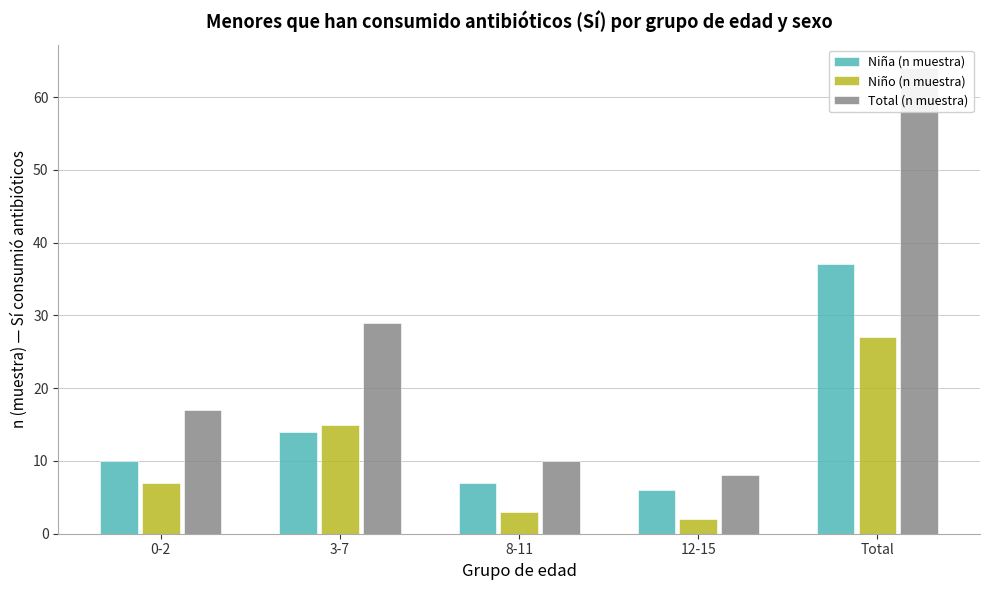

At which label is Total (n muestra) closest to 36?

3-7